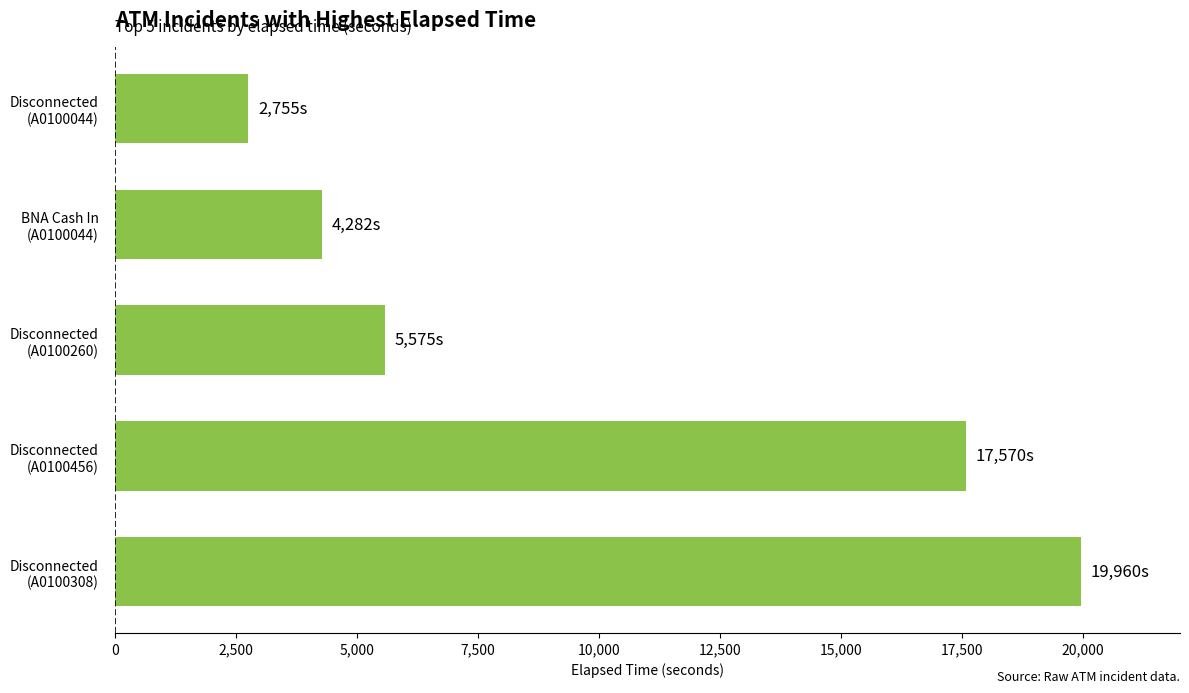

What is the average value?

10028